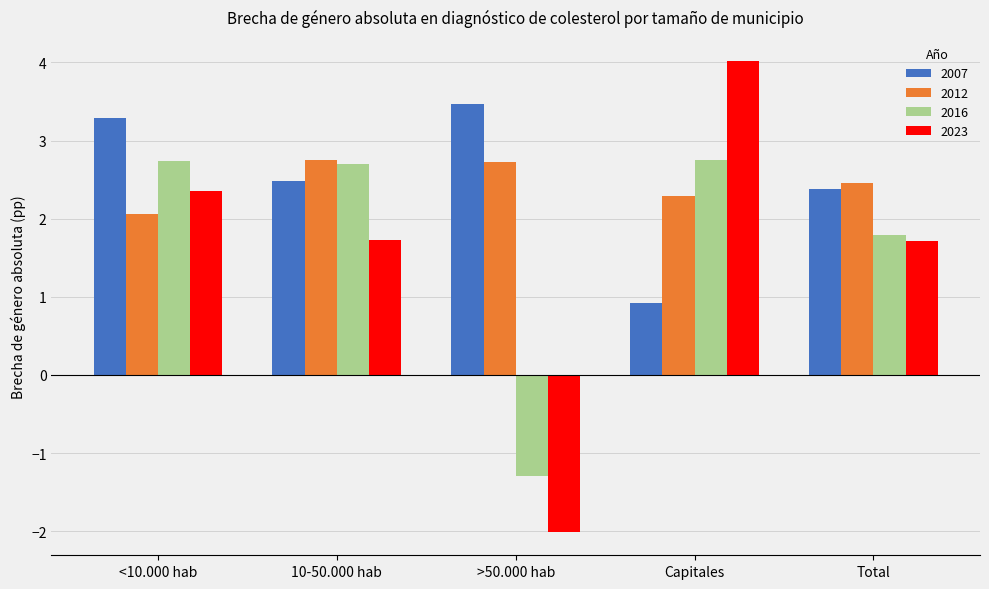

At which category does the chart reach its minimum across all series?

>50.000 hab